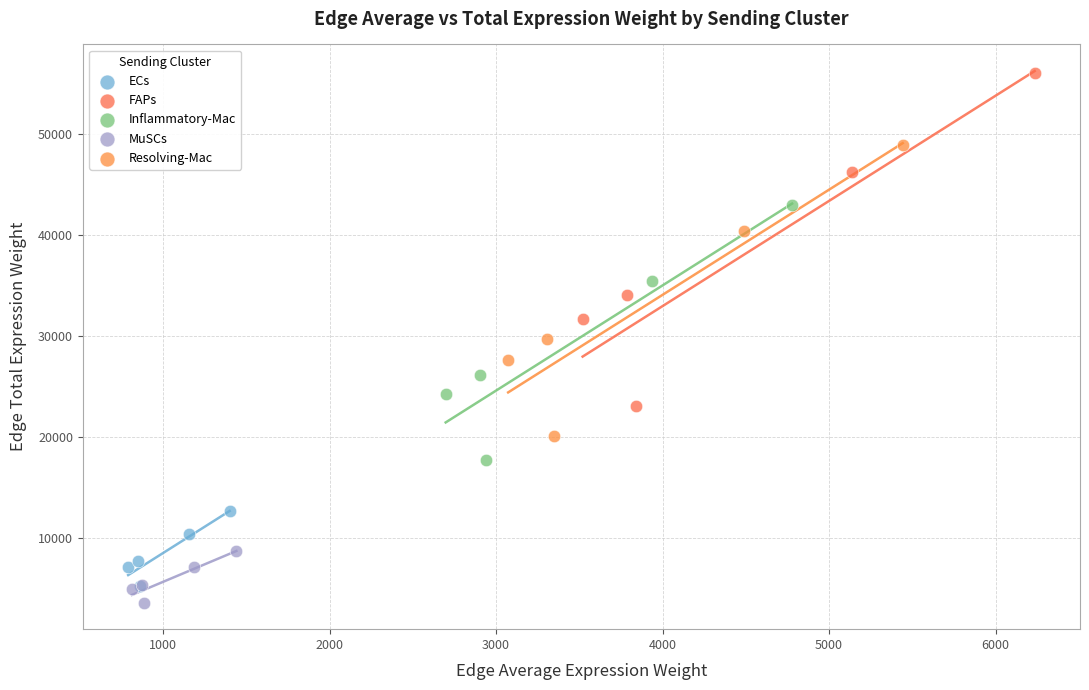

Which series reaches the maximum Y coordinate?

FAPs